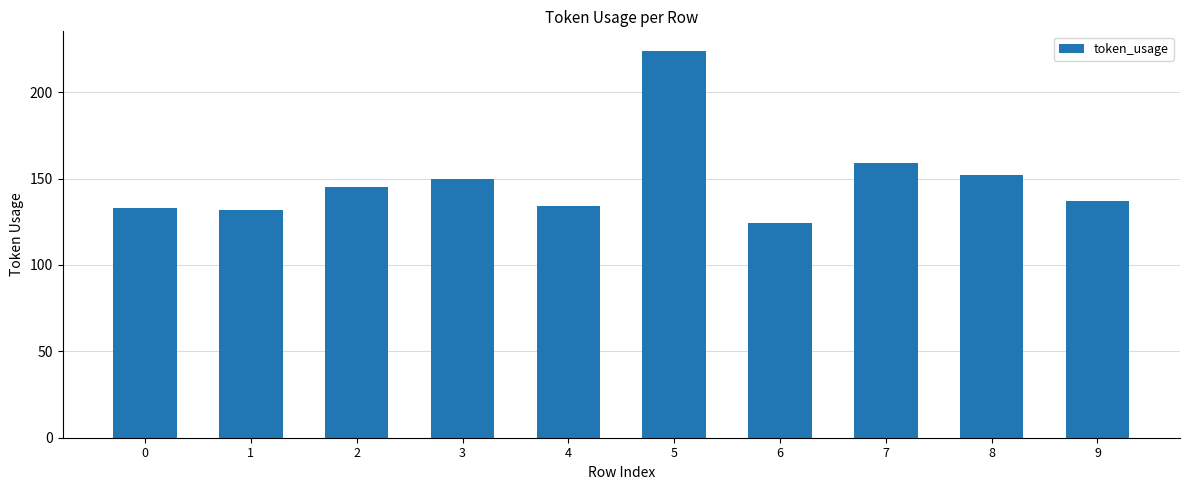

Is it true that the value at 9 is 92?

False